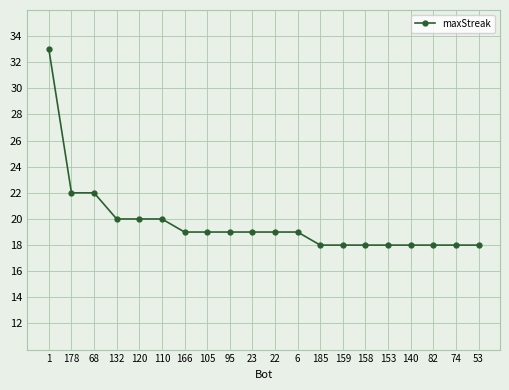

What is the average value?

20